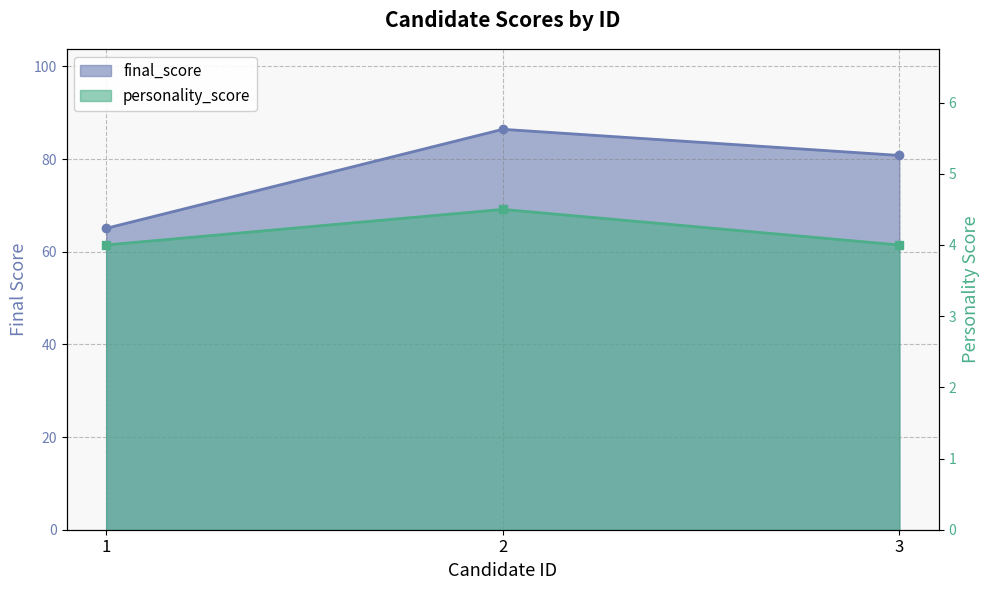

What is the total value across all series at 3?

84.8